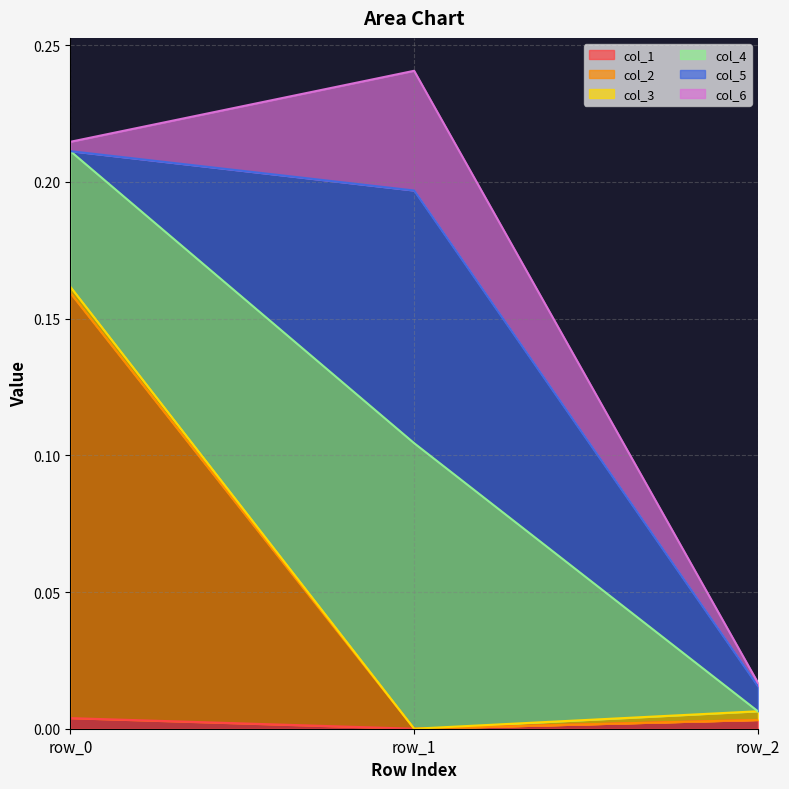

Between row_0 and row_1, which series saw the biggest shift?

col_2